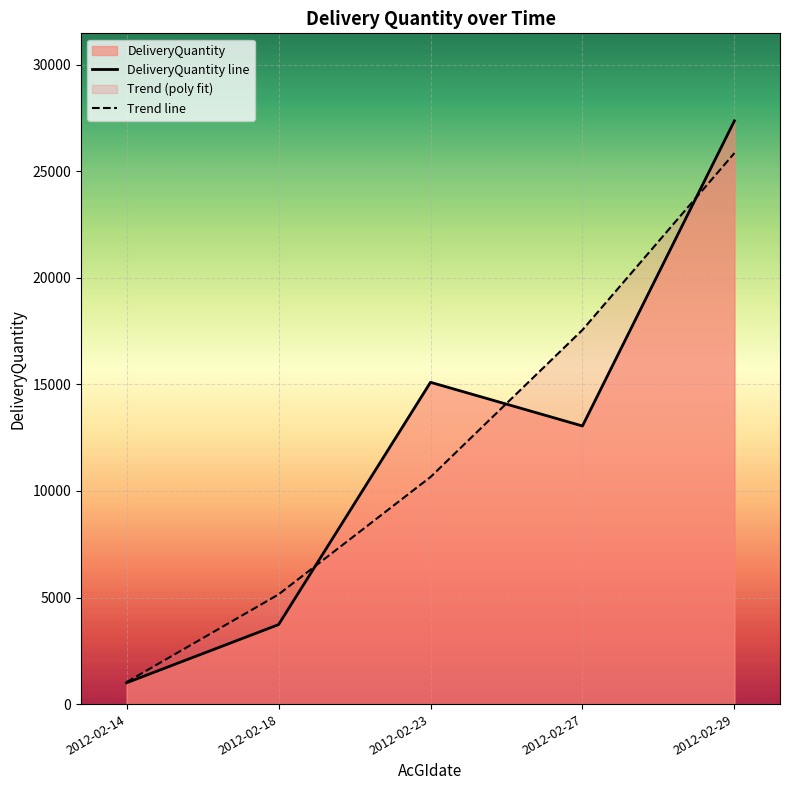

What is the highest value of the DeliveryQuantity line series?

27370.0